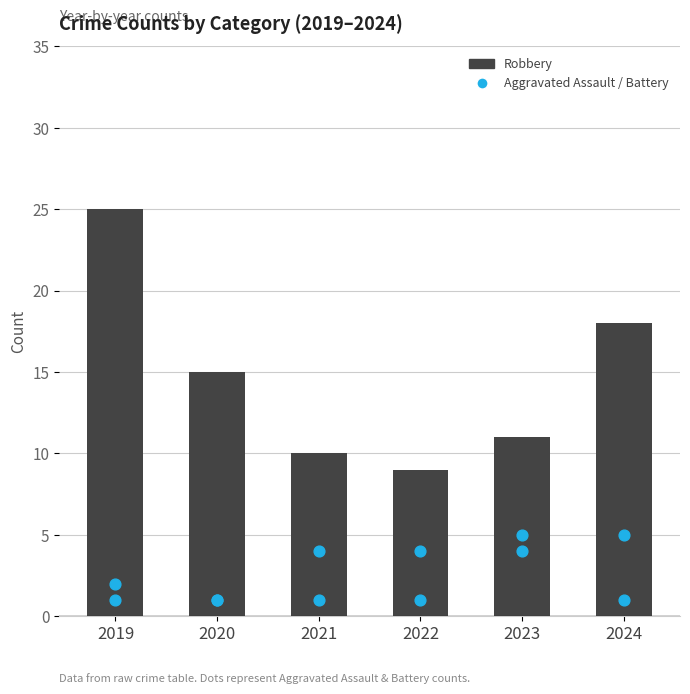

At how many categories does at least one series exceed 19?

1